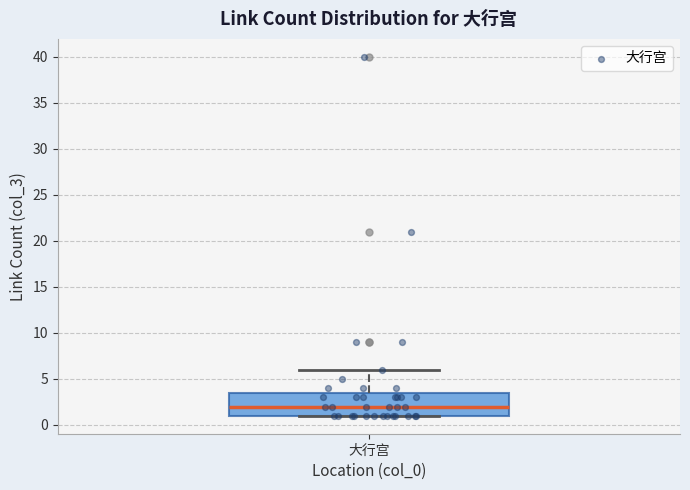

Where is the lower edge of the box for 大行宫 on the y-axis? The values are not printed on the chart, so give them approximately, as read against the axis.

1.0